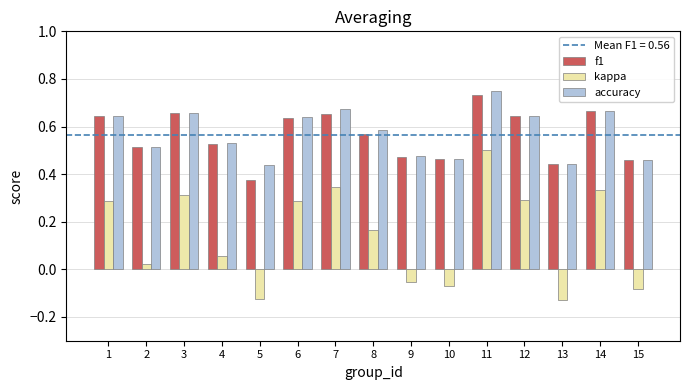

What is the sum of the f1 values at 14 and 10?

1.1